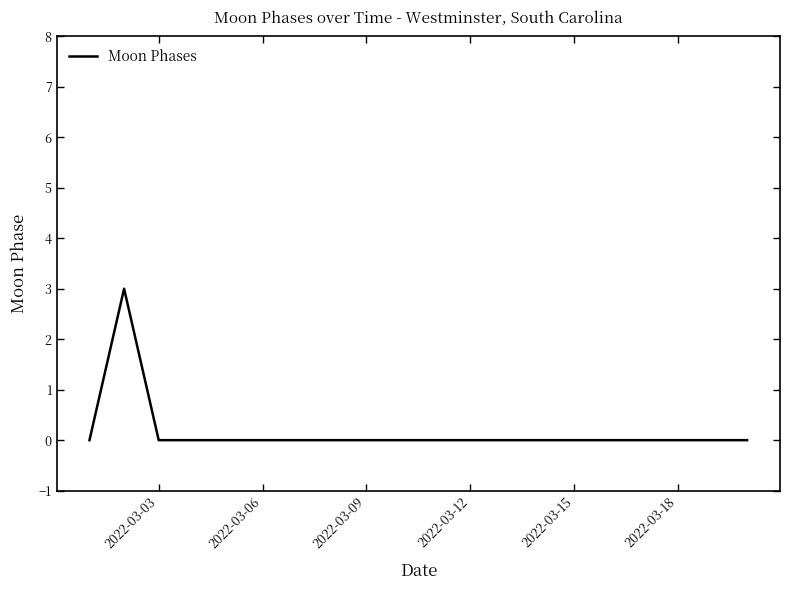

What is the difference between the maximum and minimum values?

3